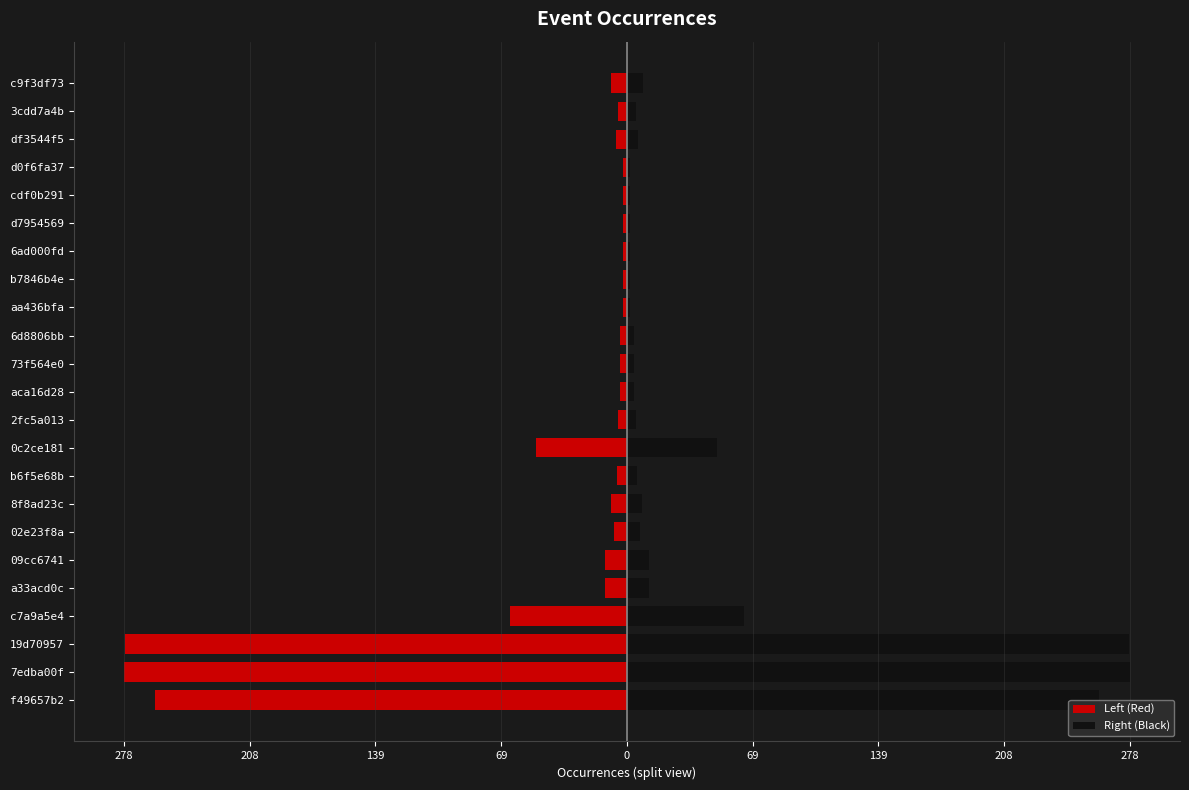

Which has a higher value, df3544f5 or a33acd0c?

df3544f5